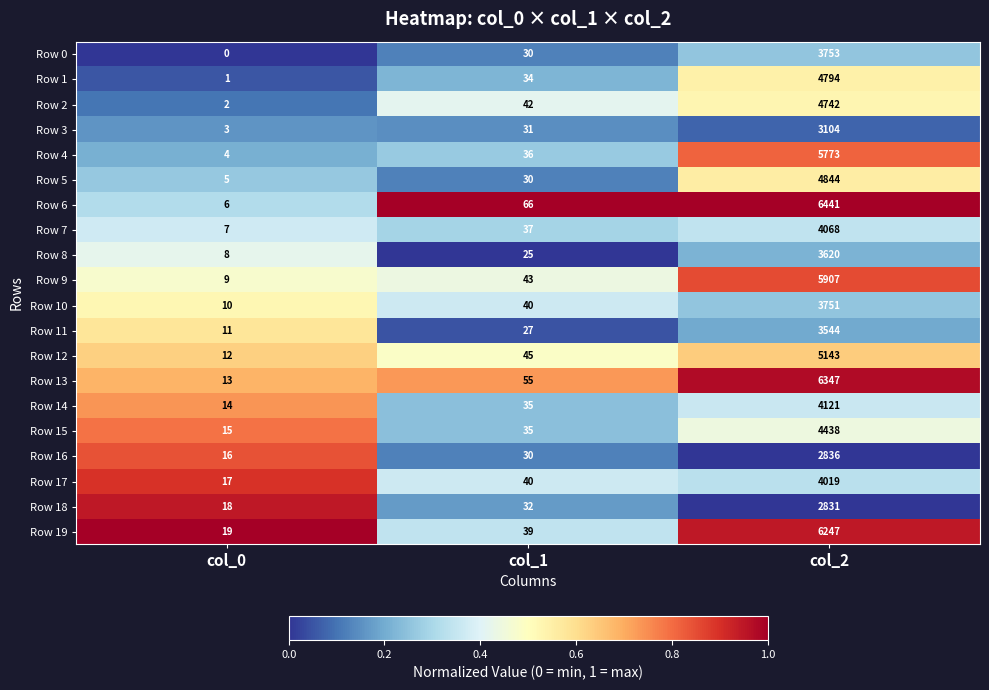

What is the sum of the Row 10 values at col_2 and col_0?

3761